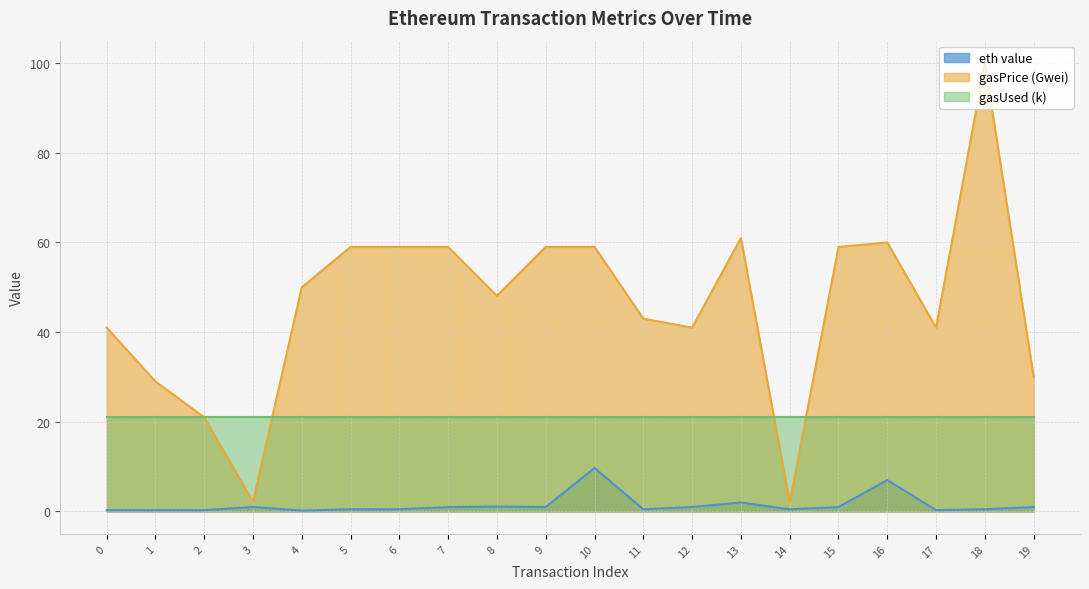

List the series in order of their peak value, highest first.

gasPrice (Gwei), gasUsed (k), eth value